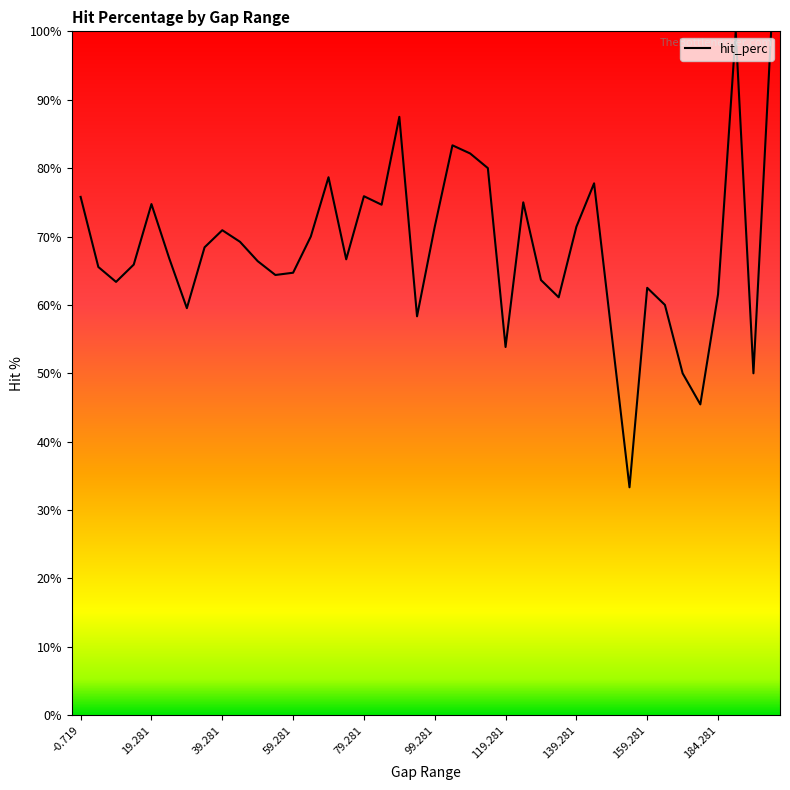

What is the smallest value displayed?

33.3